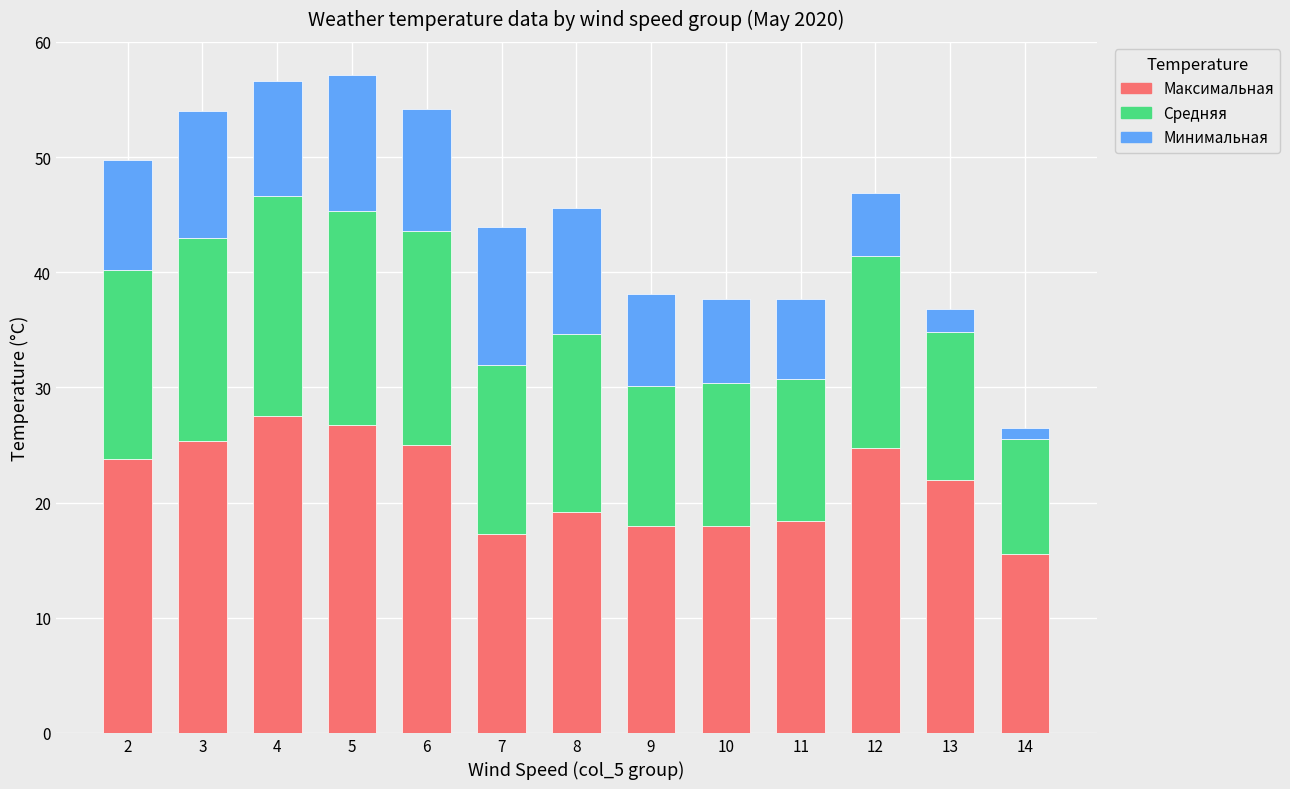

What is the total value across all series at 3?

54.0